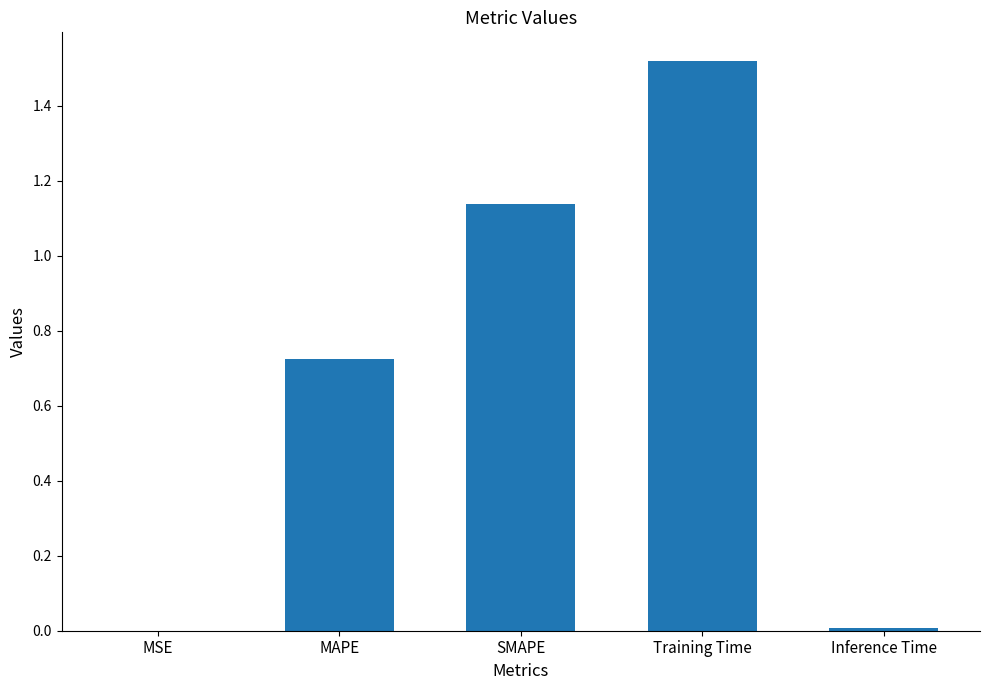

Which has a higher value, Inference Time or MAPE?

MAPE